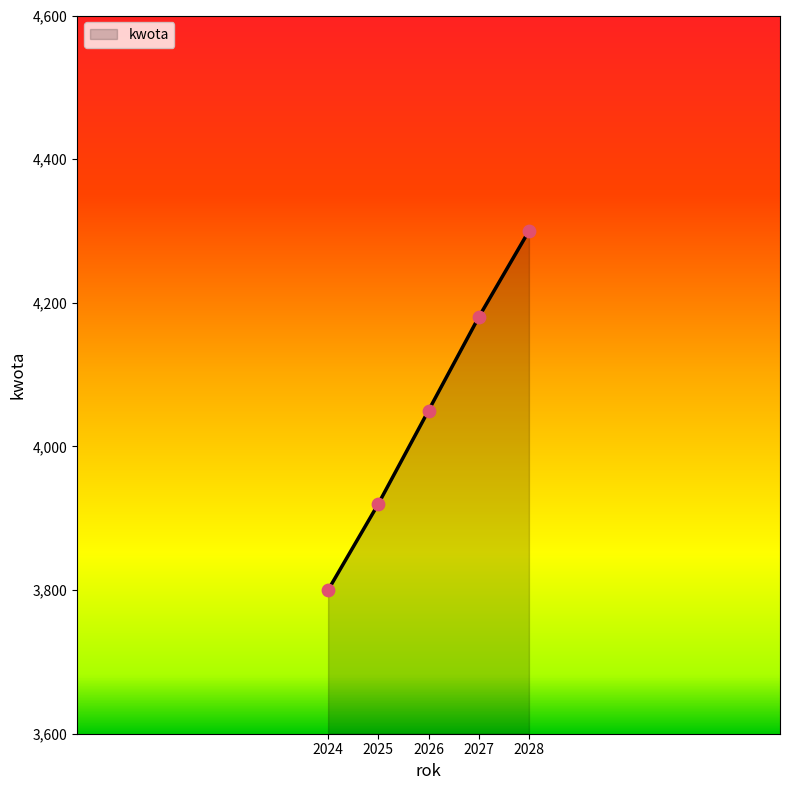

Approximately how many times larger is the value at 2026 compared to 2027?

1.0